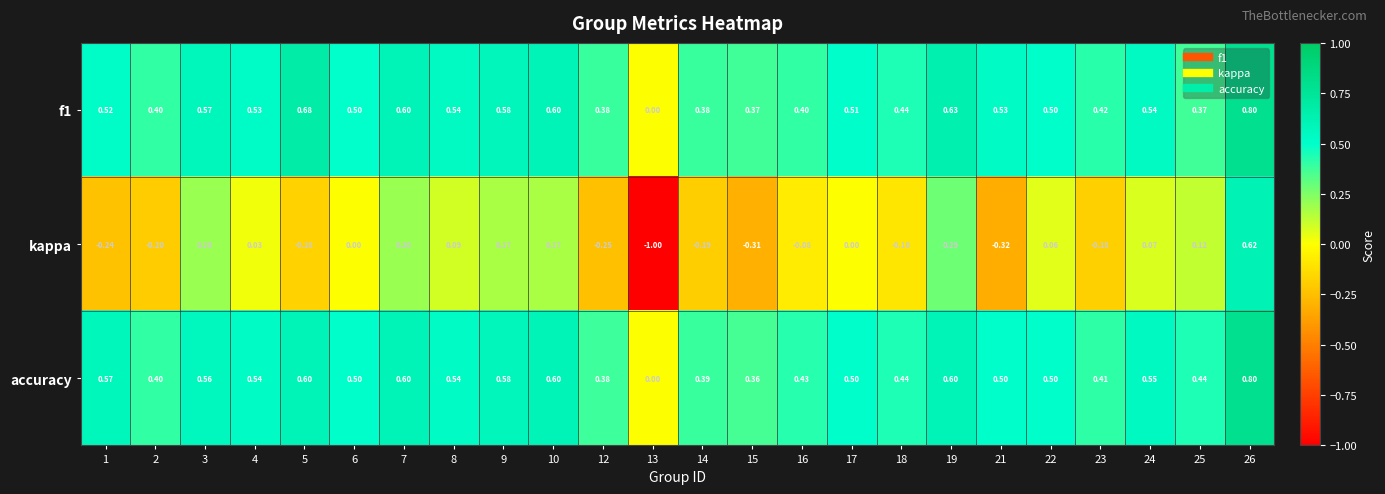

Which series has the widest spread of values?

kappa